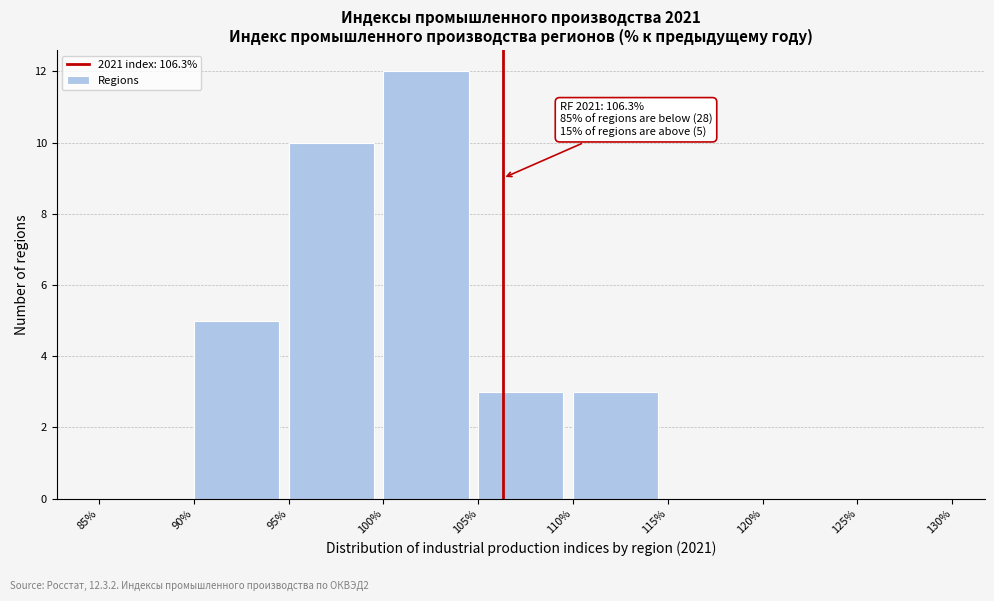

Which range on the x-axis has the tallest bar?

100% to 105%